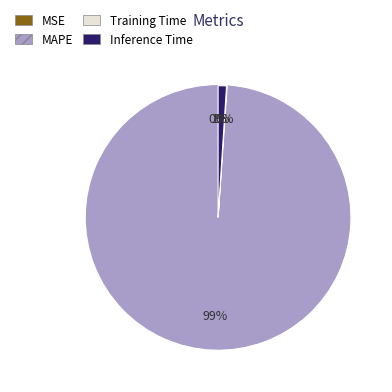

Which has a higher value, MAPE or Inference Time?

MAPE